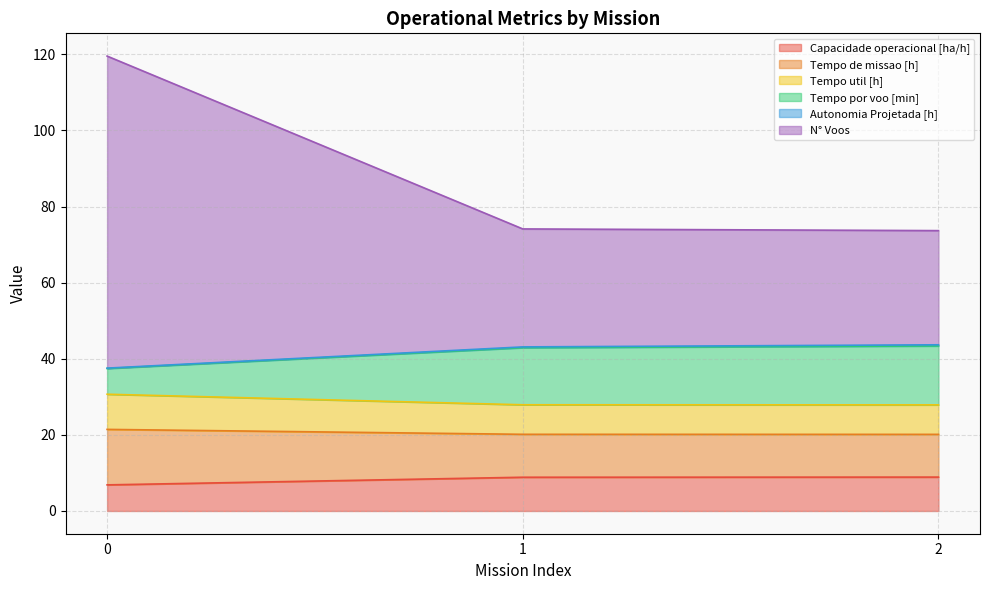

What is the sum of all Capacidade operacional [ha/h] values?

24.6